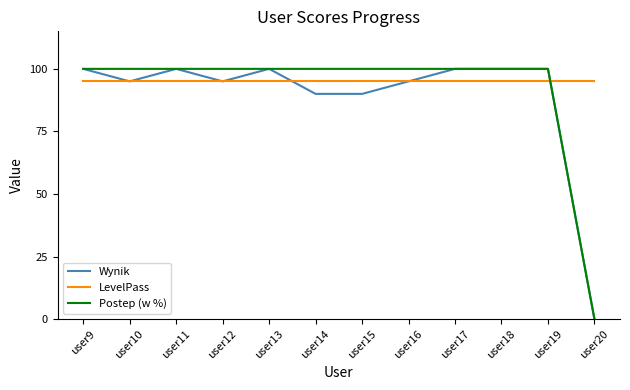

After their last crossing, which series has the higher values: Wynik or LevelPass?

LevelPass